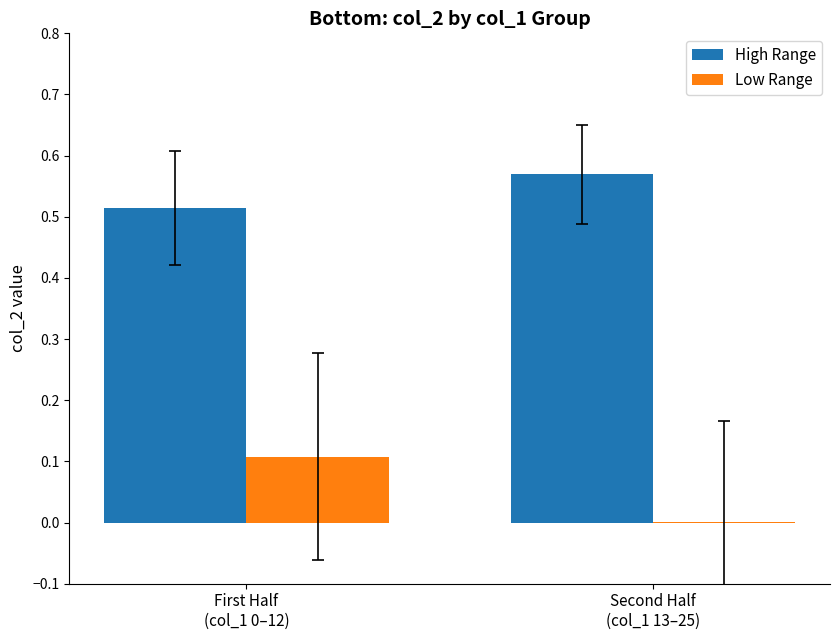

Are the bars grouped side by side (vs. stacked)?

Yes